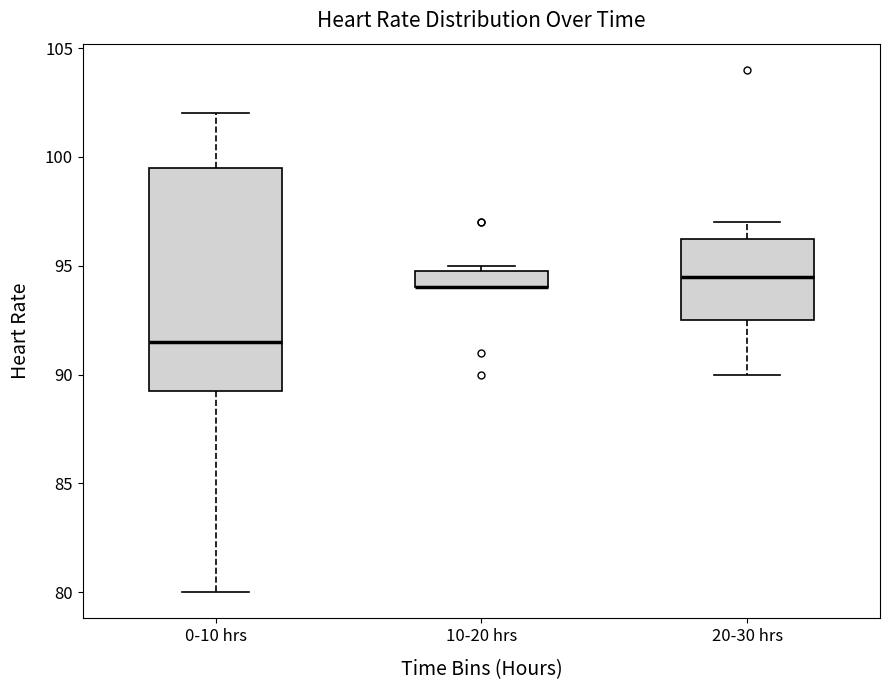

Where is the lower edge of the box for 20-30 hrs on the y-axis? The values are not printed on the chart, so give them approximately, as read against the axis.

92.5